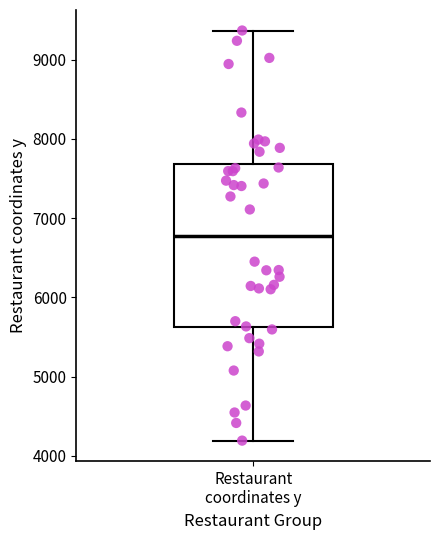

Read this box plot against the y-axis: the position of the median line, the range covered by the box, and the ends of both whiskers. The values are not printed on the chart, so give them approximately, as read against the axis.

median 6800, box 5600 to 7700, whiskers 4200 to 9400